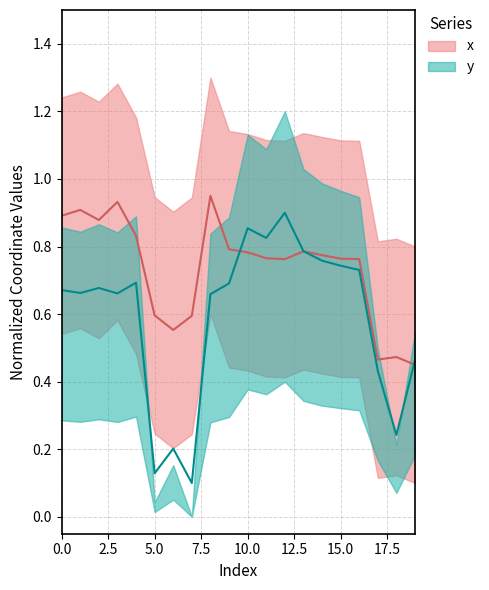

What are all the series names shown in the legend?

x, y